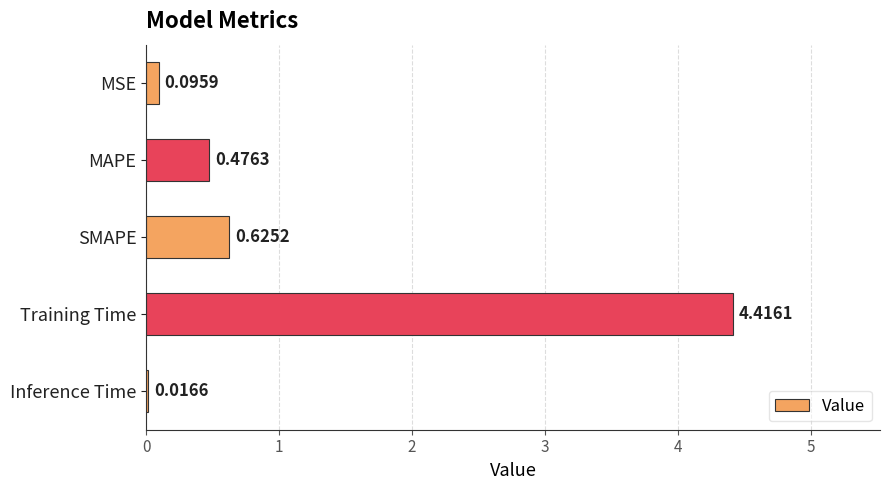

What is the difference between the maximum and minimum values?

4.4